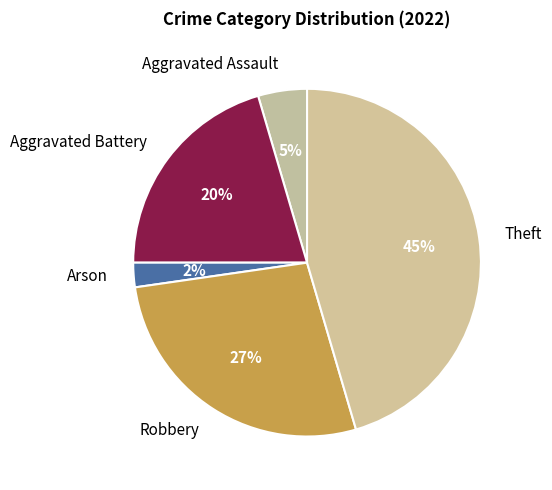

Is there any slice that represents more than half of the pie?

No